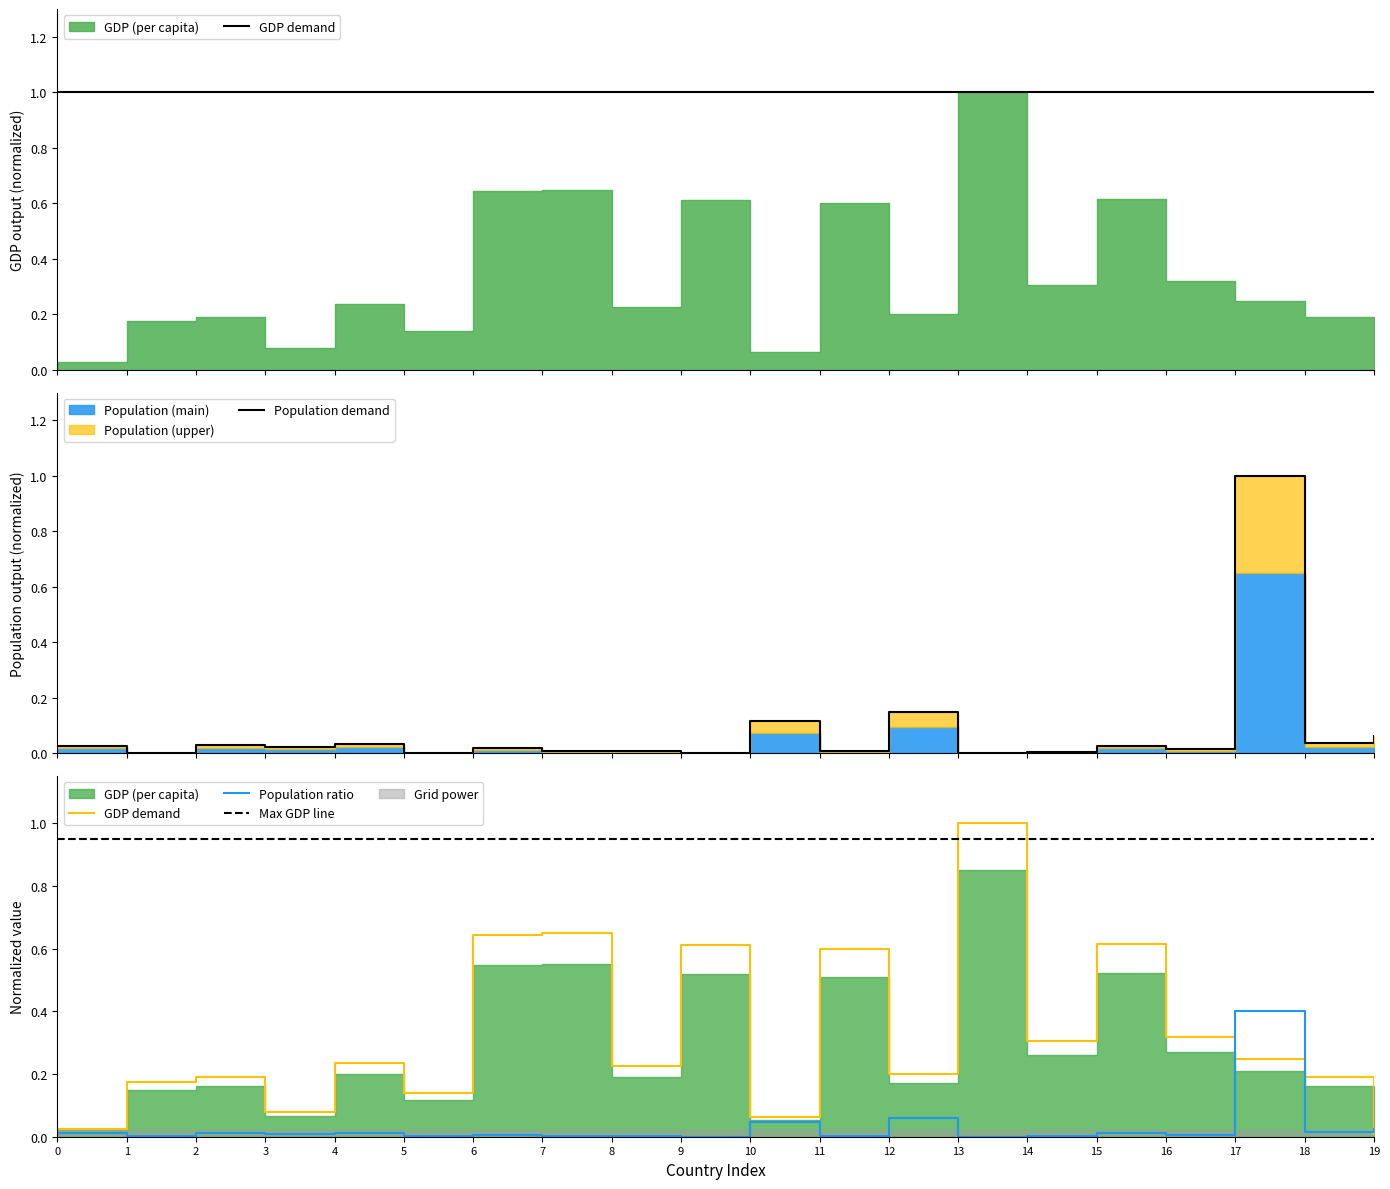

Reading left to right, transcribe all the data shown in this chart.

Population: 0.0	0.0	0.0	0.0	0.0	0.0	0.0	0.0	0.0	0.0	0.0	0.0	0.1	0.0	0.0	0.0	0.0	0.4	0.0	0.0
GDP: 0.0	0.2	0.2	0.1	0.2	0.1	0.6	0.6	0.2	0.6	0.1	0.6	0.2	1.0	0.3	0.6	0.3	0.2	0.2	0.0